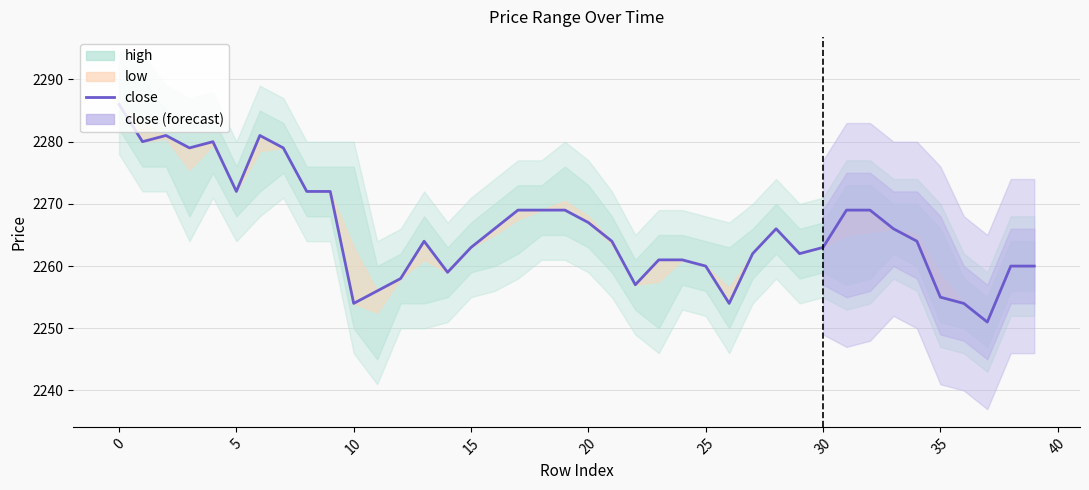

Reading right to left, transcribe all the data shown in this chart.

2260	2260	2251	2254	2255	2264	2266	2269	2269	2263	2262	2266	2262	2254	2260	2261	2261	2257	2264	2267	2269	2269	2269	2266	2263	2259	2264	2258	2256	2254	2272	2272	2279	2281	2272	2280	2279	2281	2280	2286